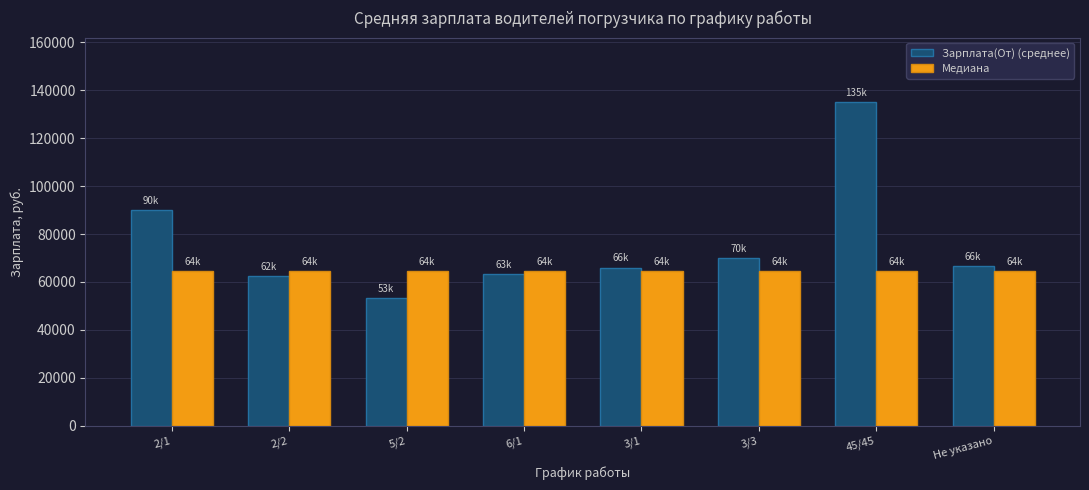

At which category is the sum across all series the highest?

45/45